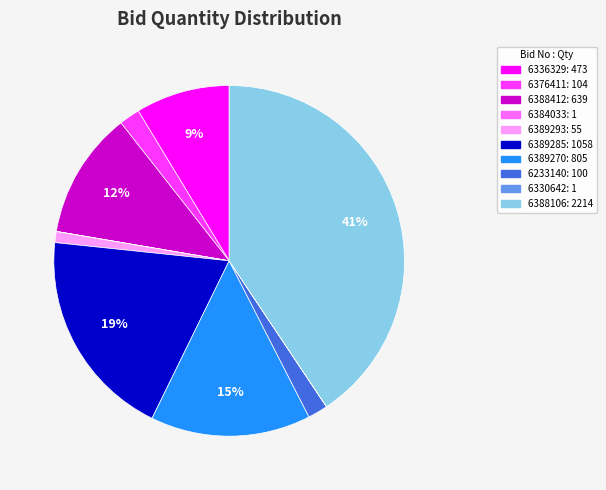

To the nearest percent, what is the average slice percentage?

10%